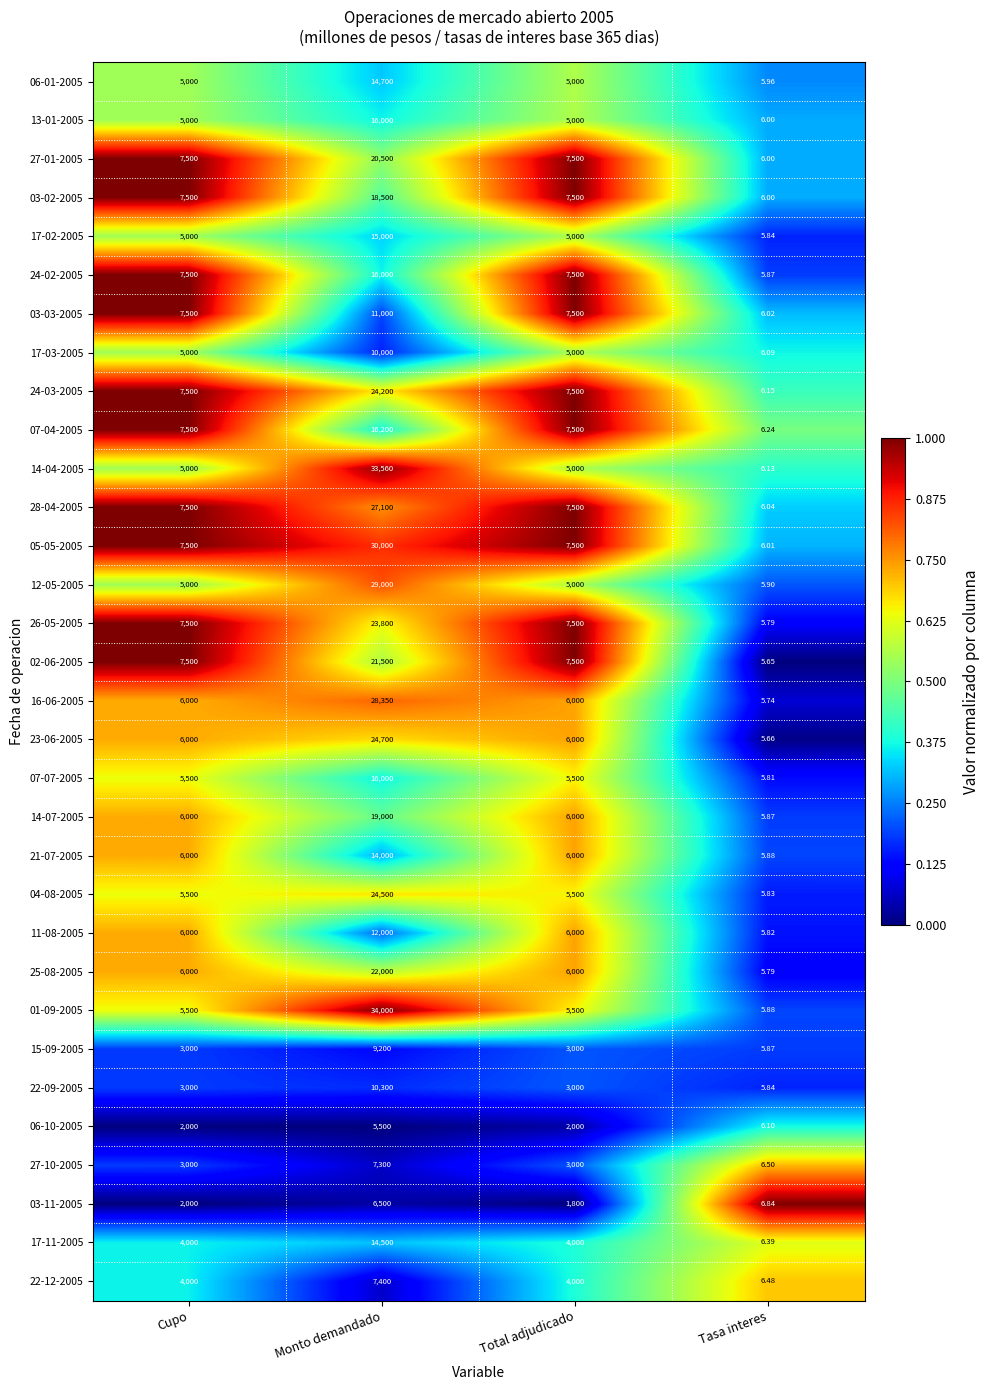

At which label does 15-09-2005 reach its minimum?

Tasa interes